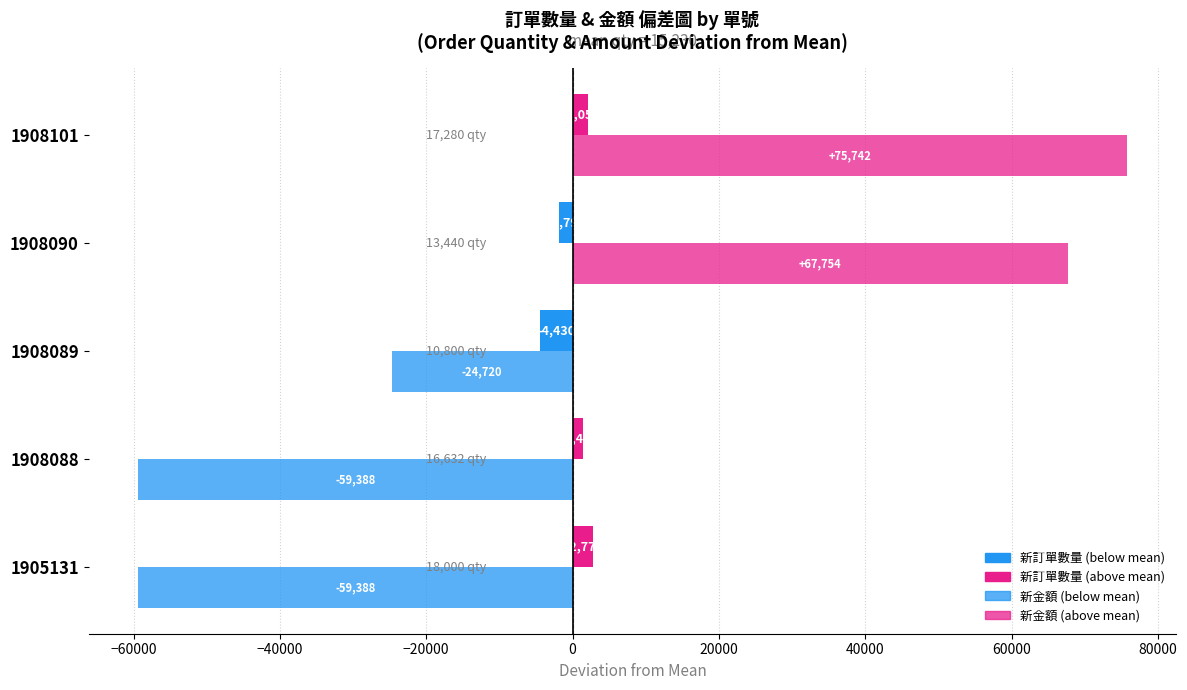

Count the number of categories in the chart.

5